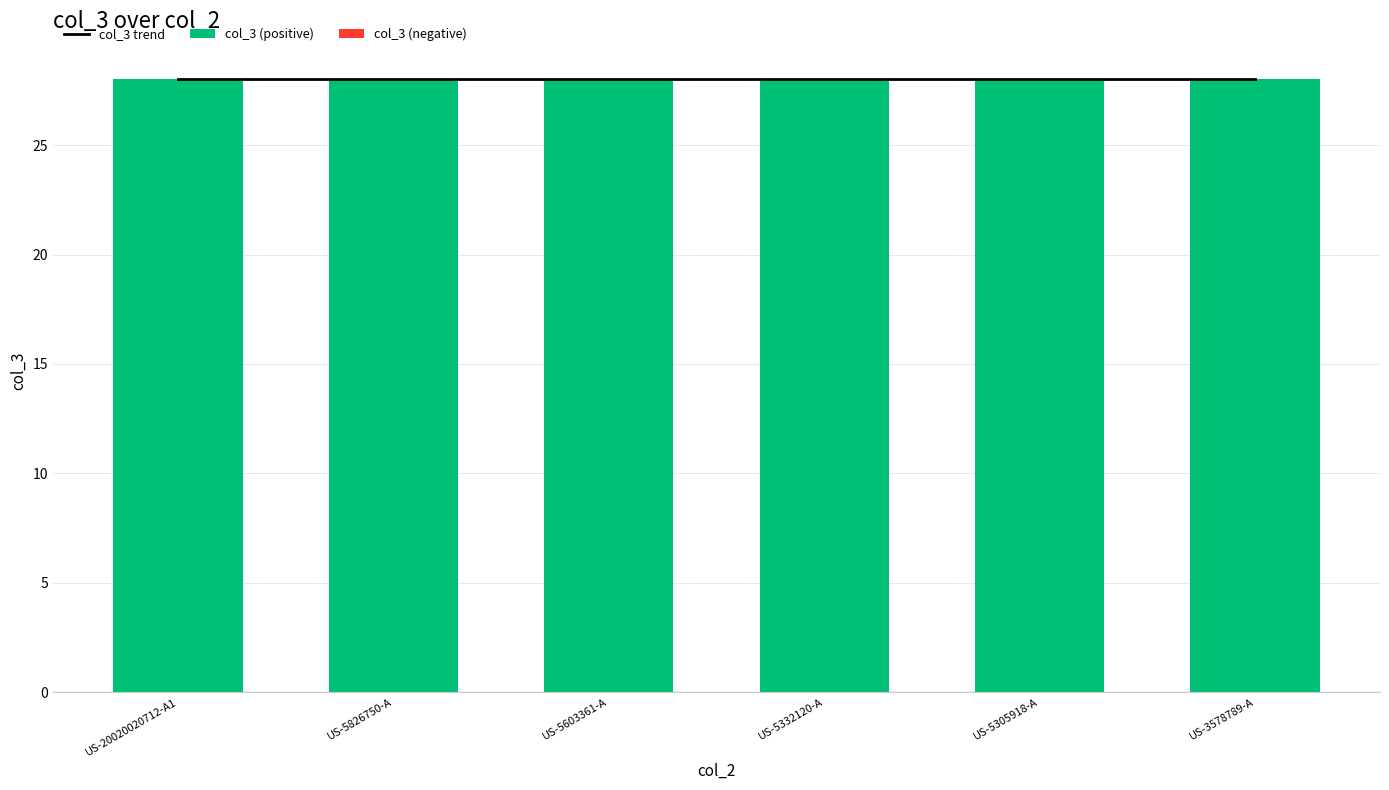

Which category has the lowest value in the col_3 (negative) series?

US-20020020712-A1